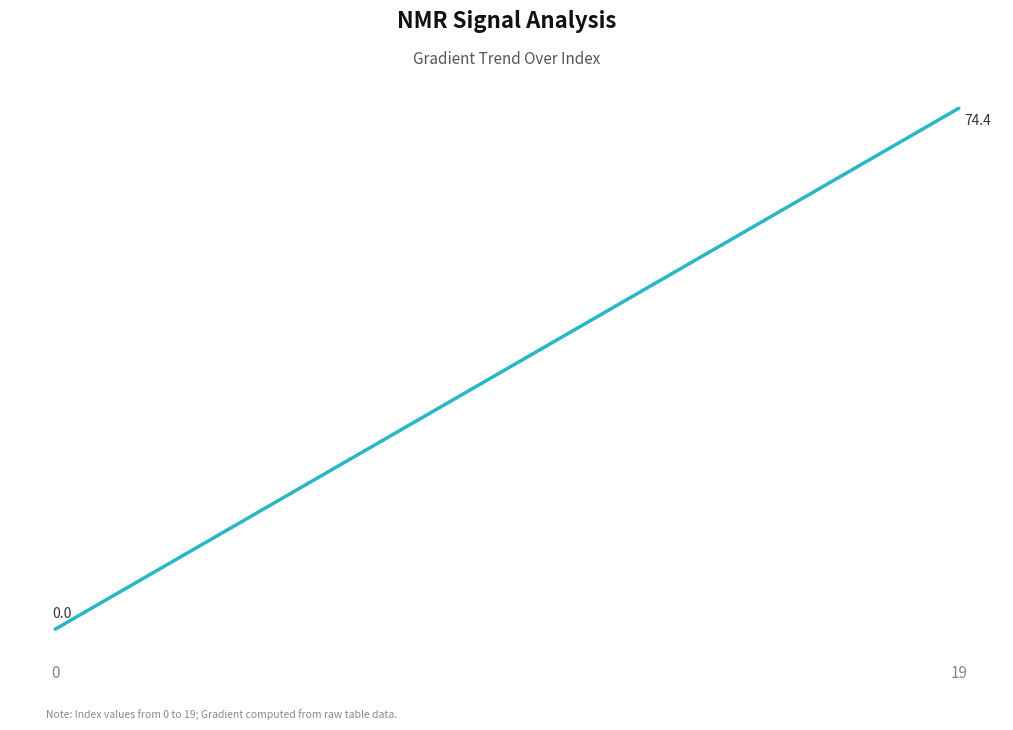

Is this an area chart (filled region under the line)?

No